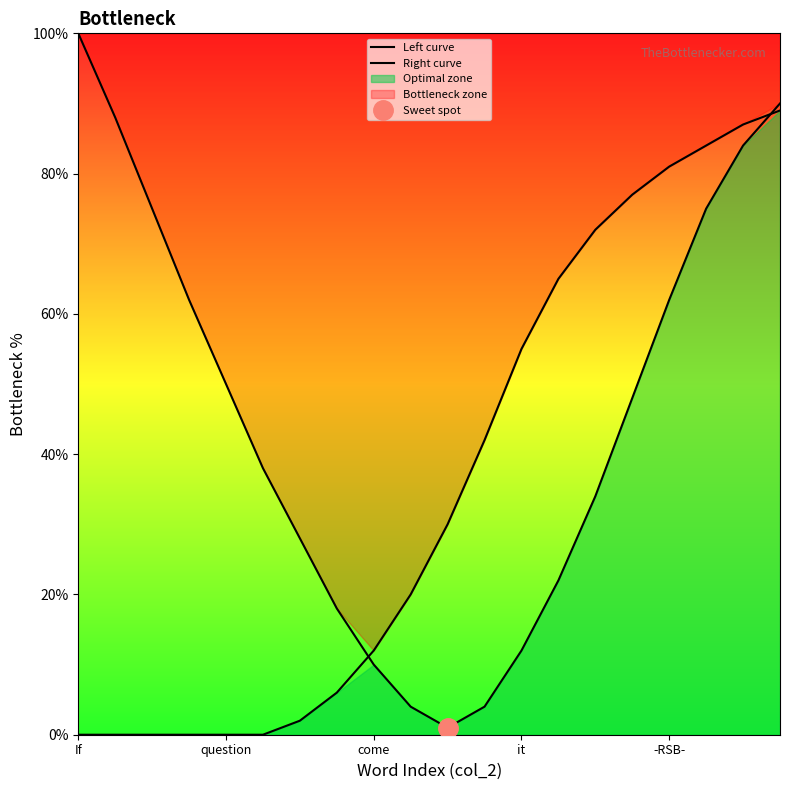

Reading left to right, list all the values displayed in this chart.

Left curve: 100	88	75	62	50	38	28	18	10	4	1	4	12	22	34	48	62	75	84	90
Right curve: 0	0	0	0	0	0	2	6	12	20	30	42	55	65	72	77	81	84	87	89